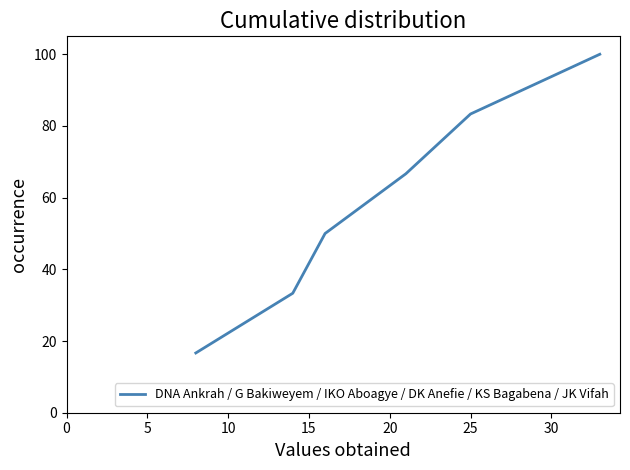

What is the sum of all values?

350.0